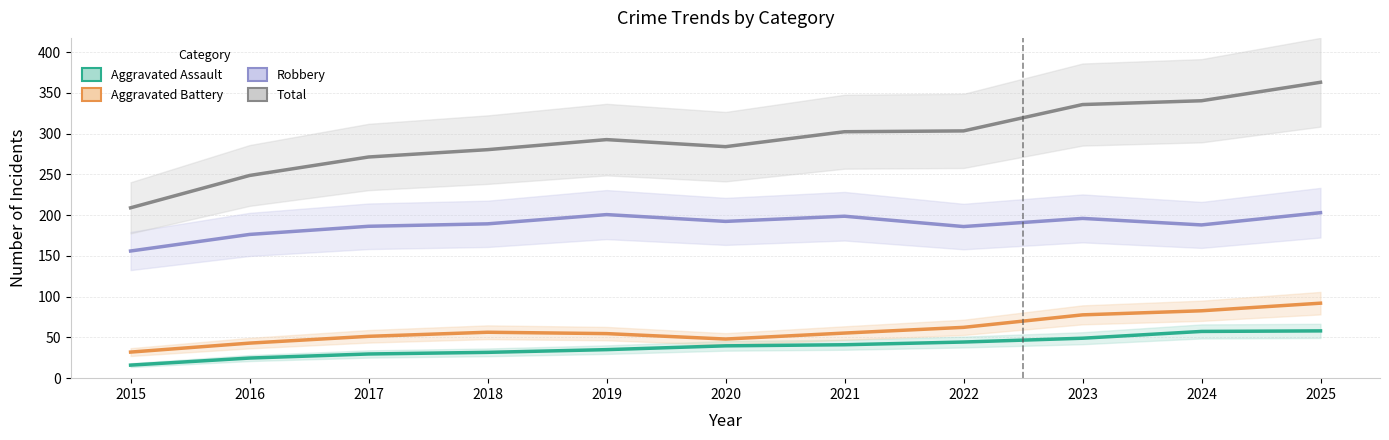

At which category is the sum across all series the highest?

2025